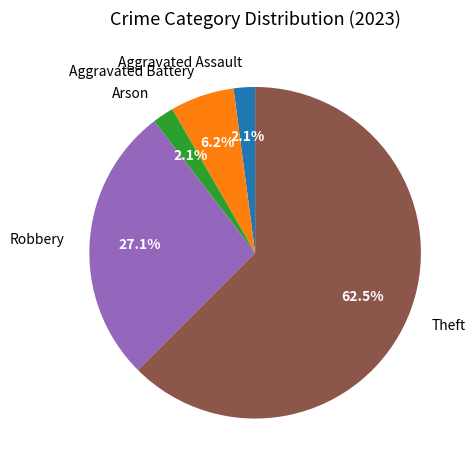

How many slices are in this pie chart?

5